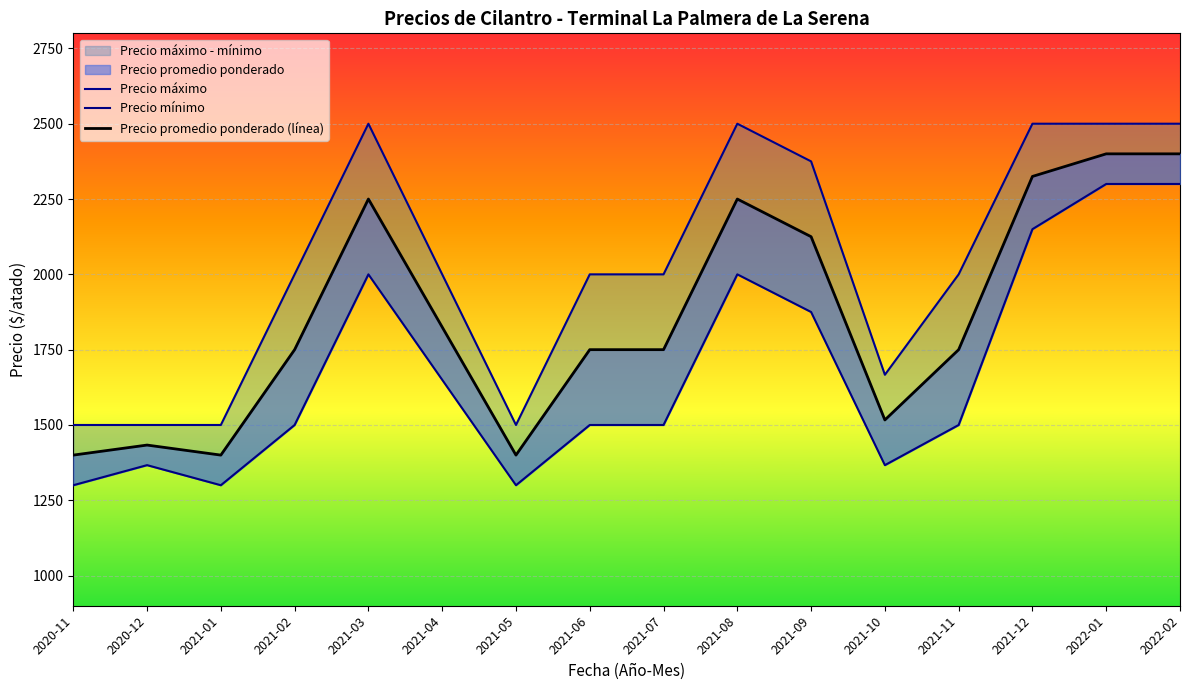

How many interior local peaks does the Precio máximo series have?

2